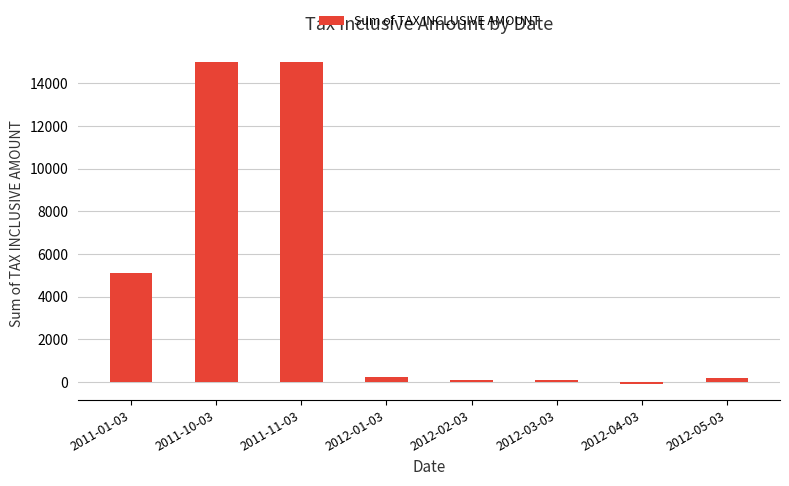

What is the label of the 7th bar from the left?

2012-04-03